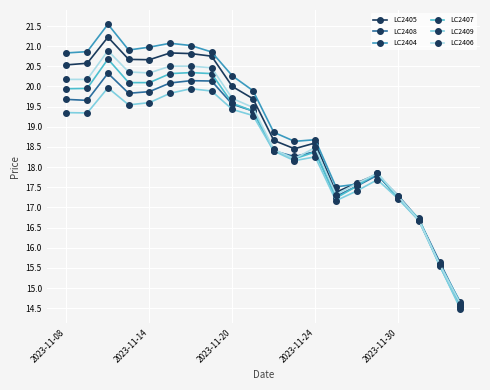

True or false: LC2405 has more than 2 interior local peaks.

True